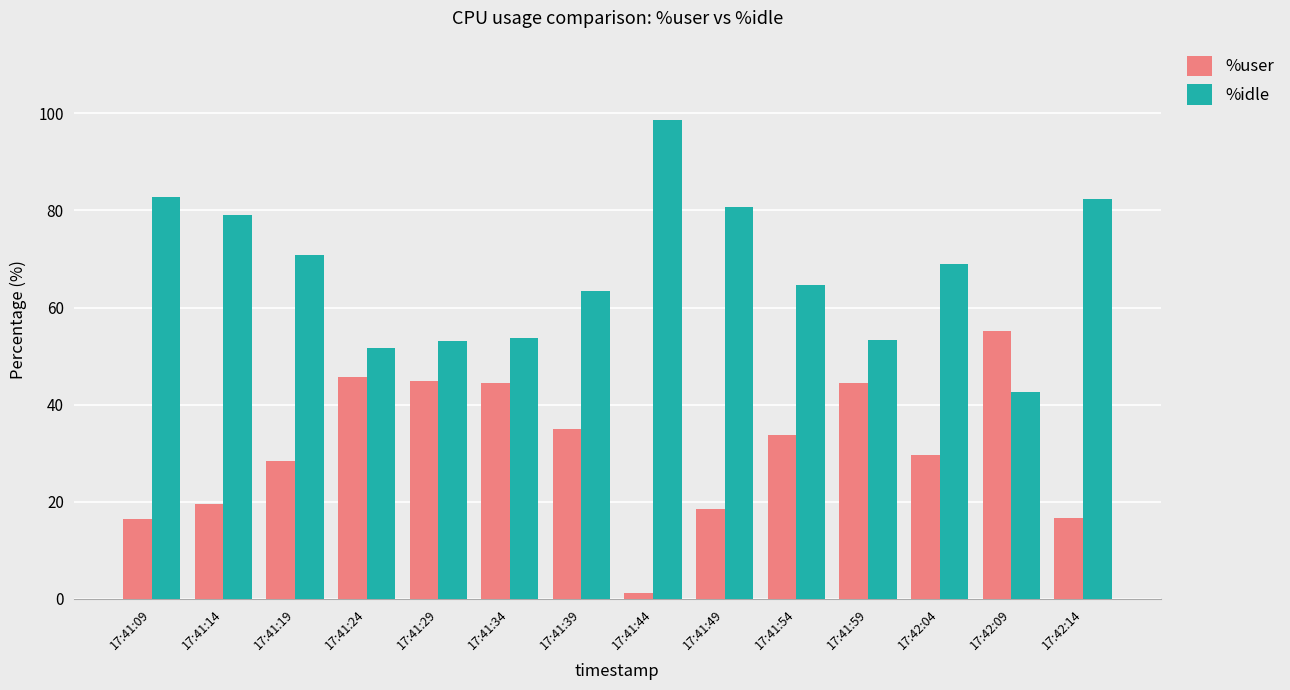

What is the difference between the maximum and minimum values in the %user series?

54.0